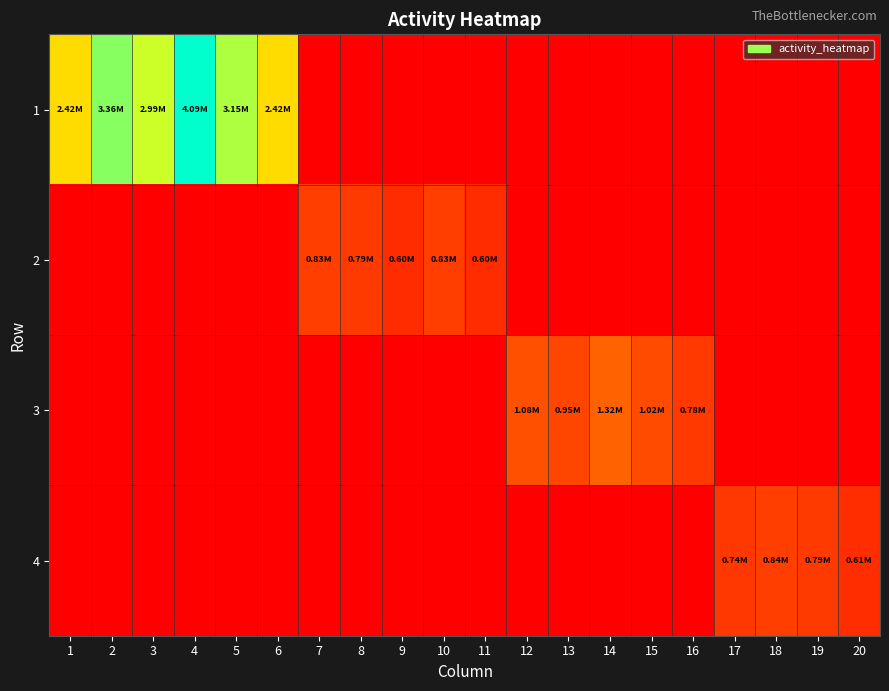

Which series changed the most between 13 and 14?

3